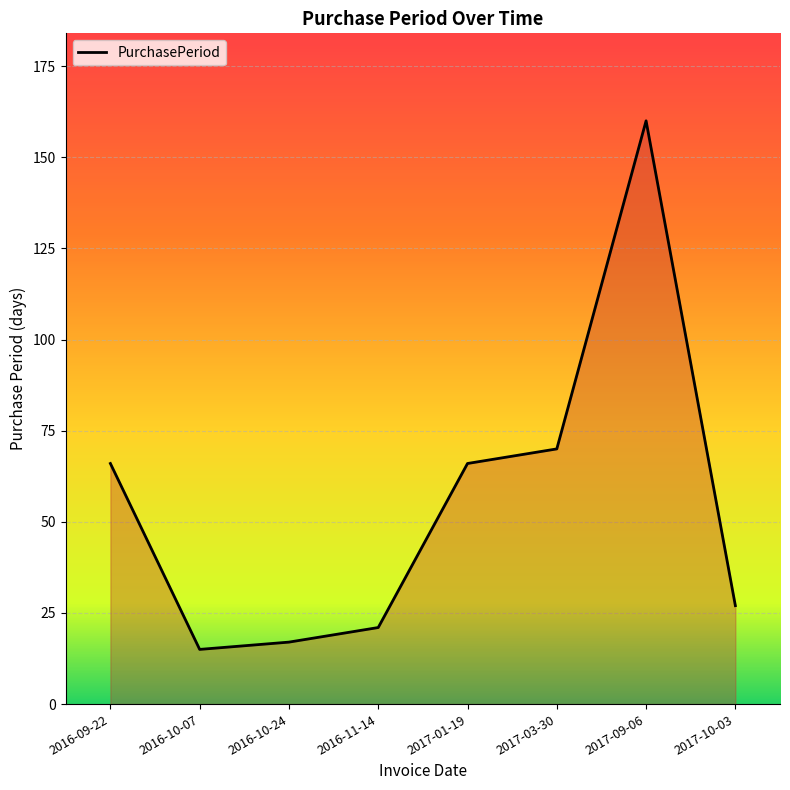

Which has a higher value, 2017-09-06 or 2016-10-24?

2017-09-06